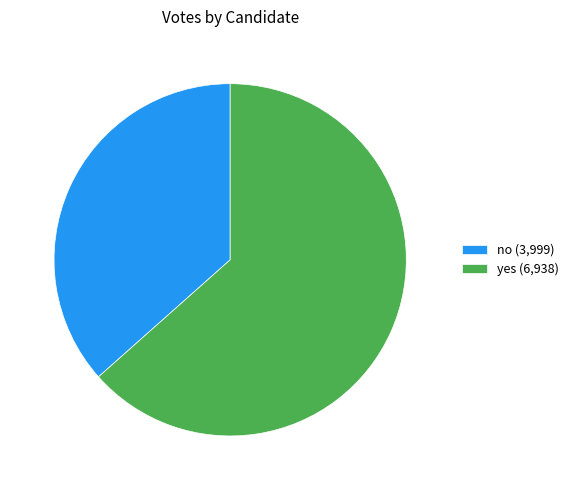

Do yes and no together represent more than half of the pie?

Yes